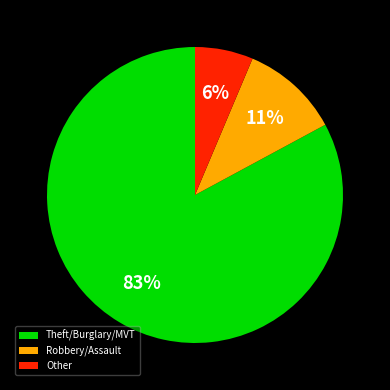

Is it true that Robbery/Assault is 20% of the pie?

False